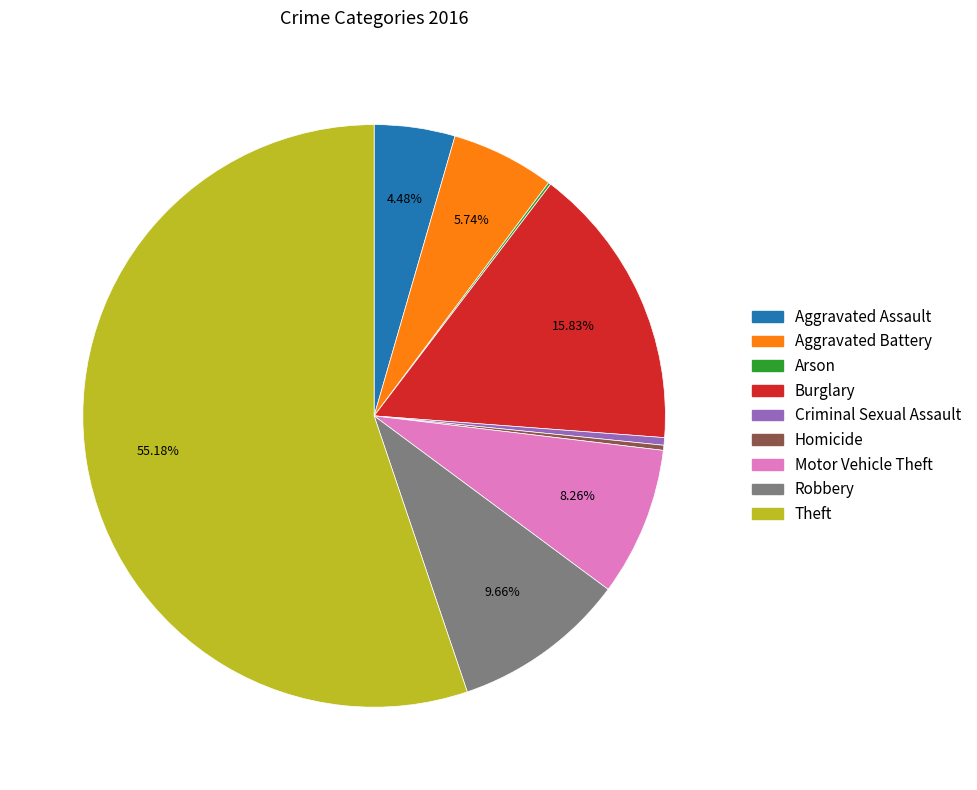

Which slice represents more than half of the pie?

Theft